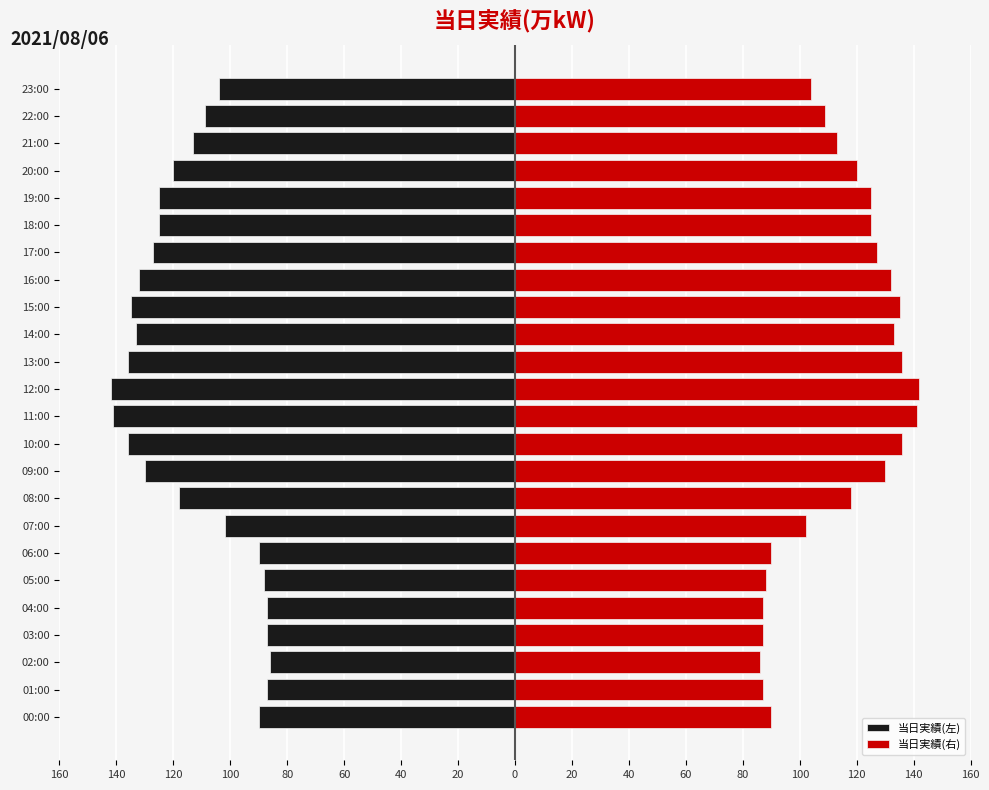

Read the 当日実績(右) value at 13:00, to the nearest 5.

135